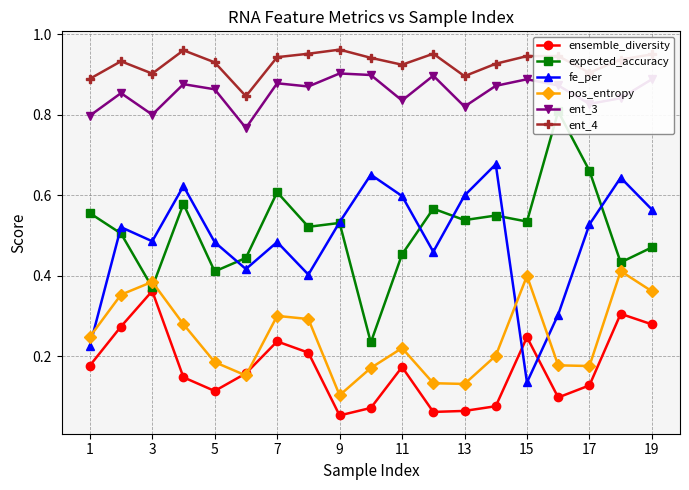

Is the value of ensemble_diversity at 15 greater than the value of ent_4 at 5?

No